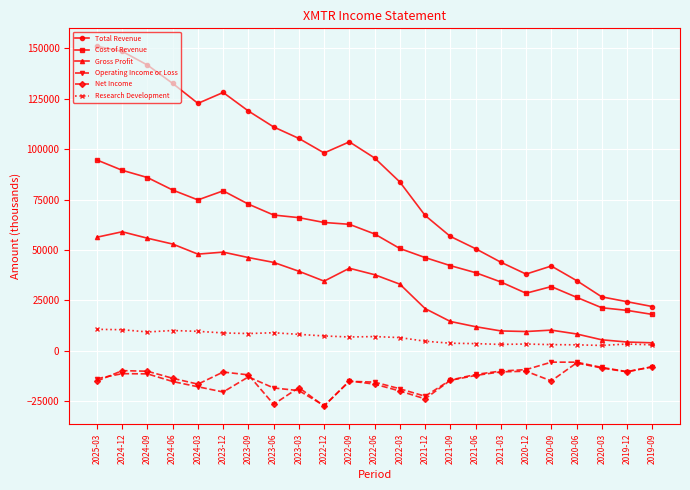

What position from the right is 2022-09?

13